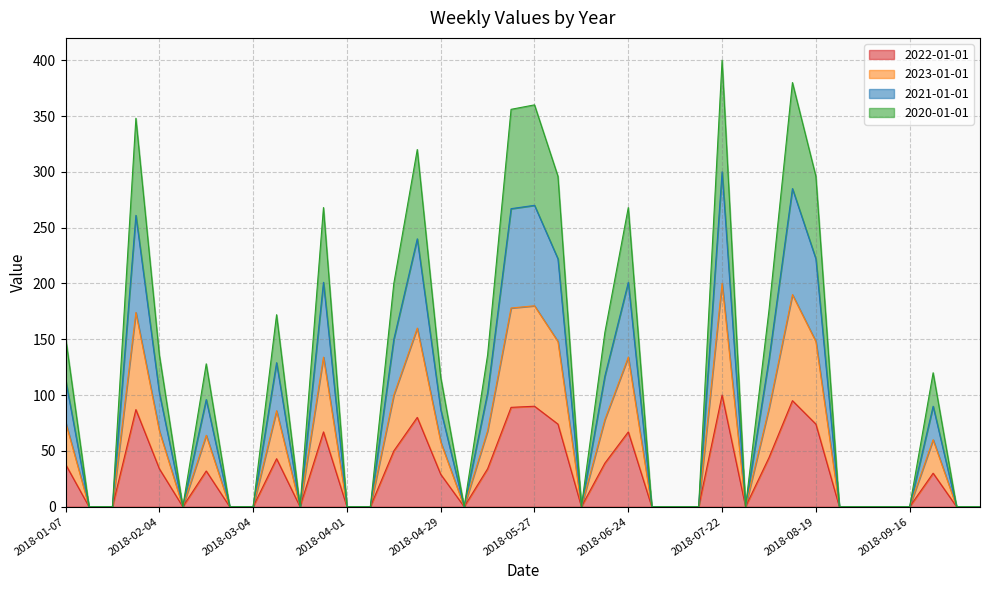

Between 2018-04-01 and 2018-04-15, which is larger?

2018-04-15